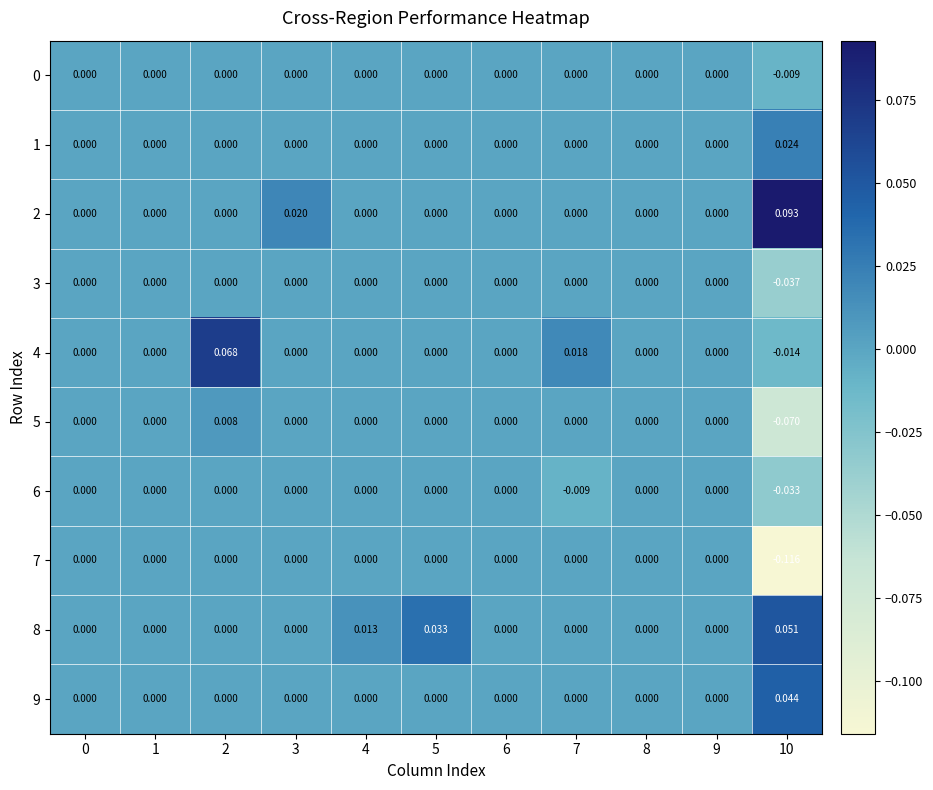

Count the number of categories in the chart.

11